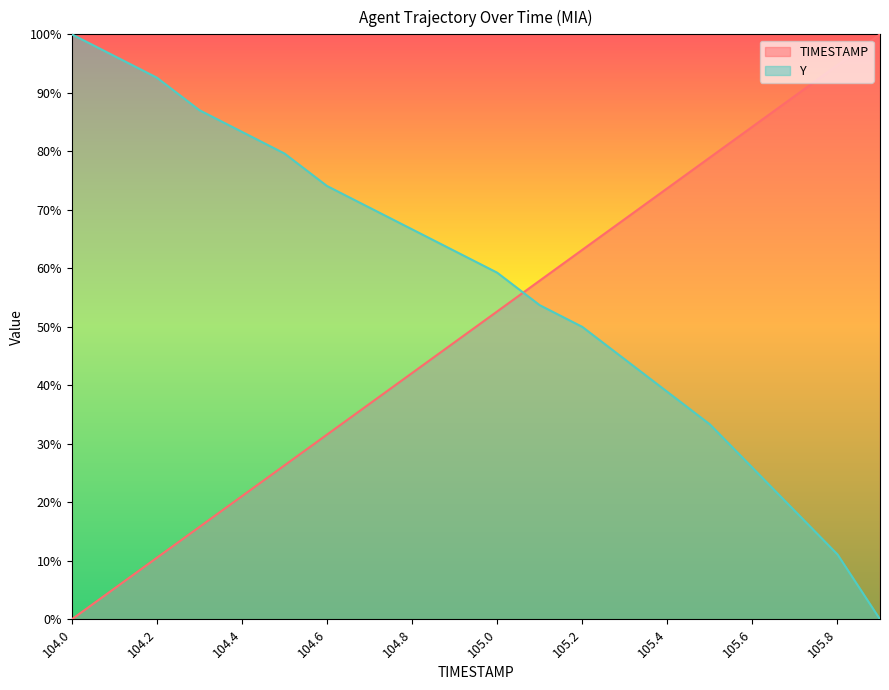

What is the label of the 1st point from the right?

105.9